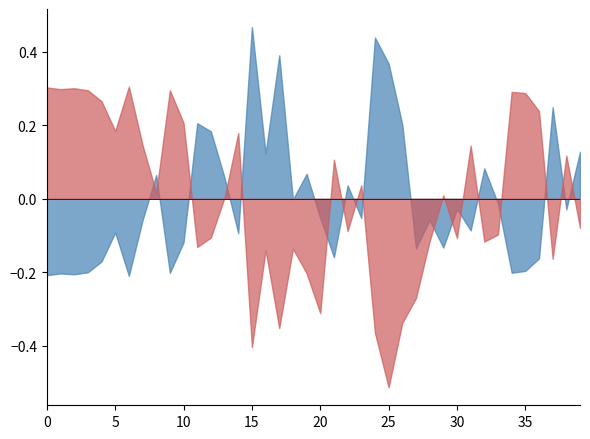

What is the difference between the maximum and second lowest values in the N1 series?

0.7